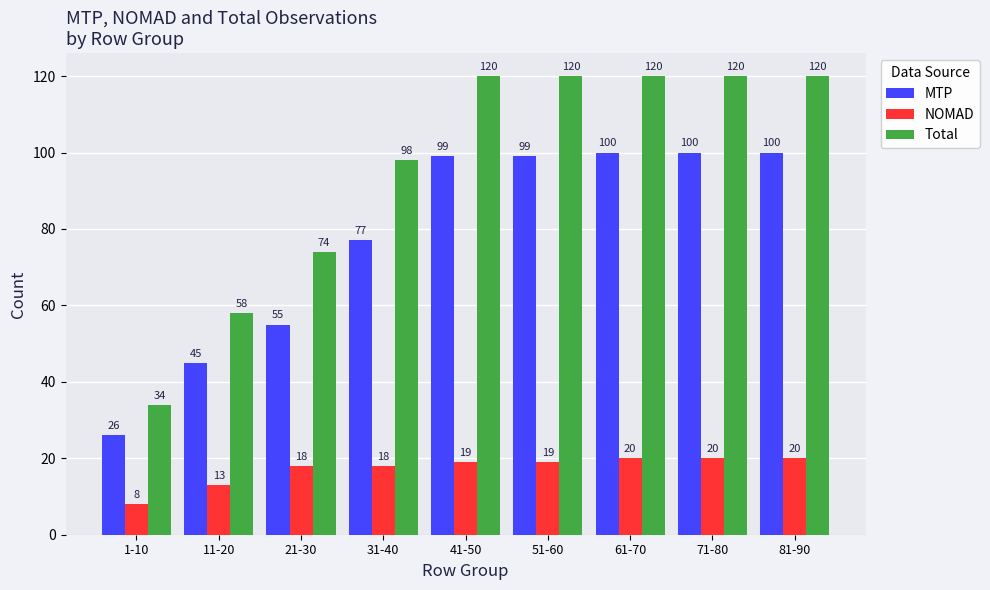

What is the difference between the second highest and minimum values in the MTP series?

74